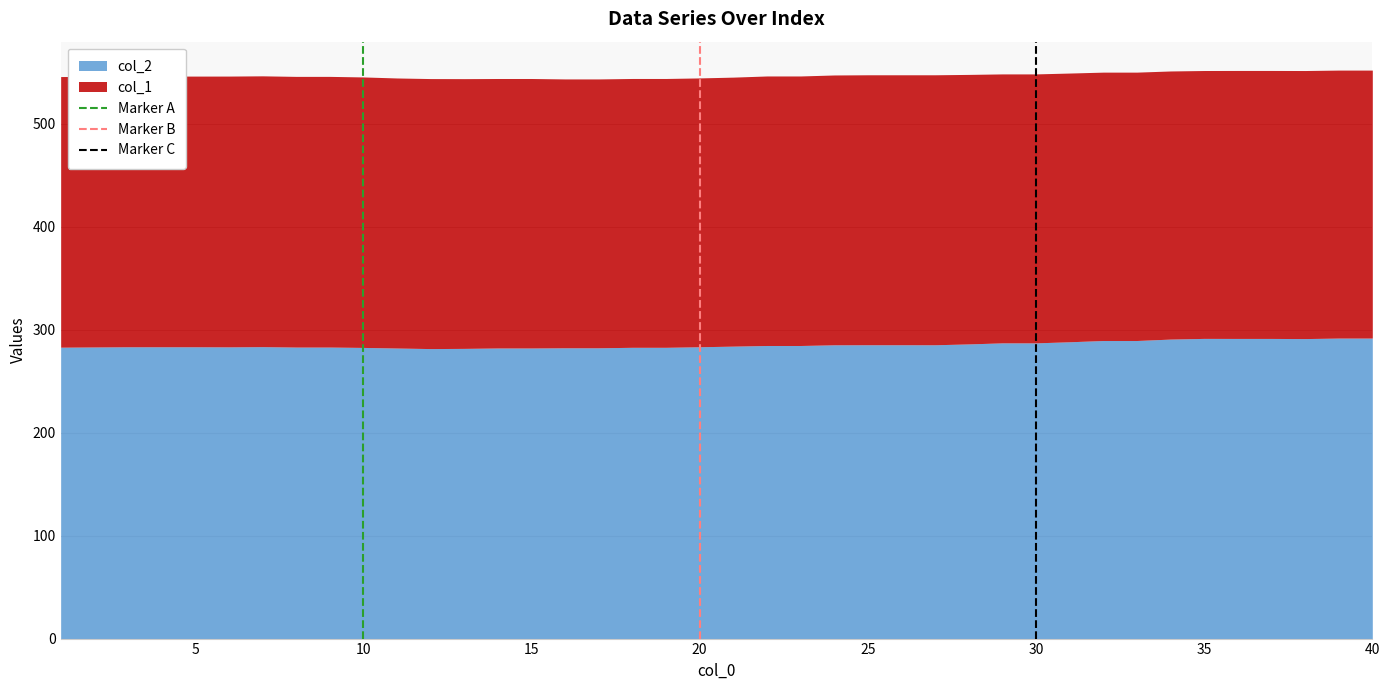

What is the minimum value for col_2?

281.7